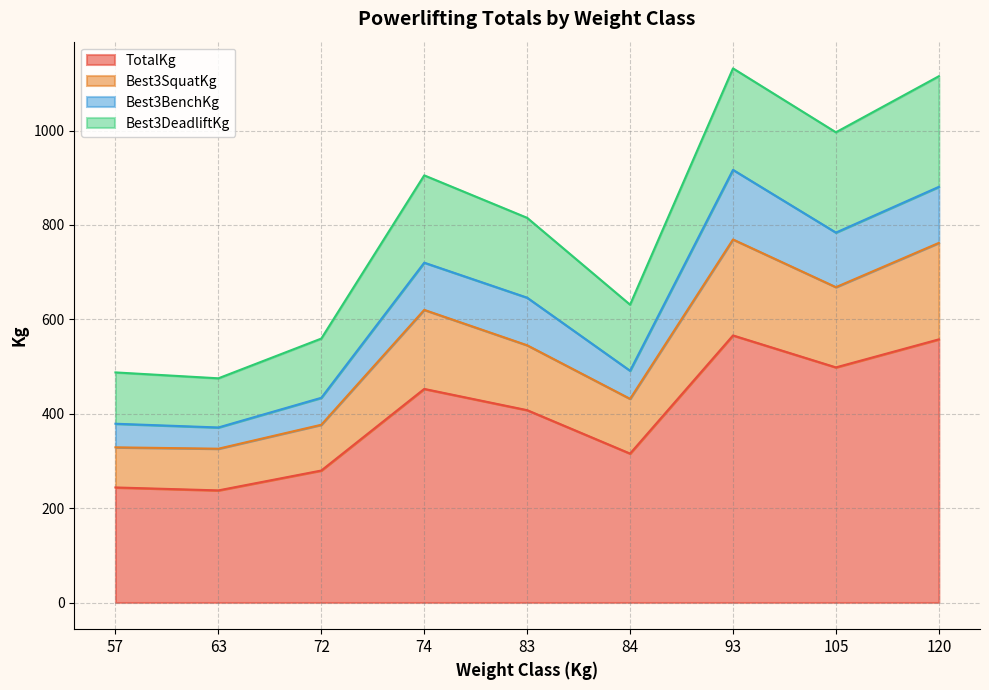

The value of Best3SquatKg at 120 is 101.8. True or false?

False